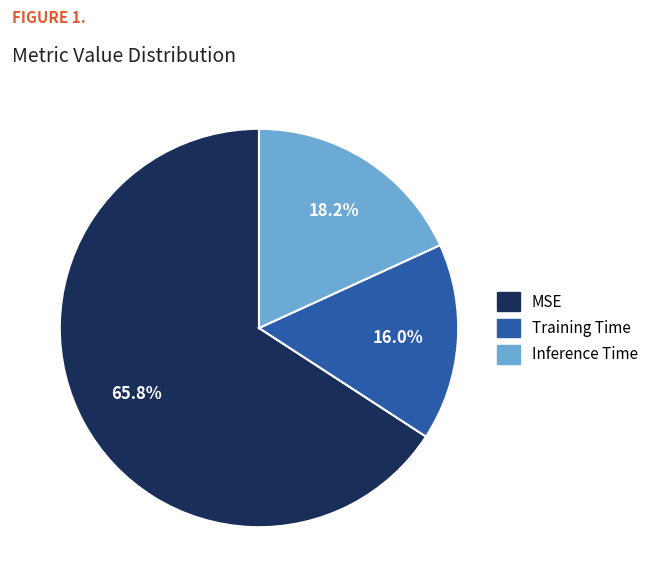

Which slice is the largest?

MSE